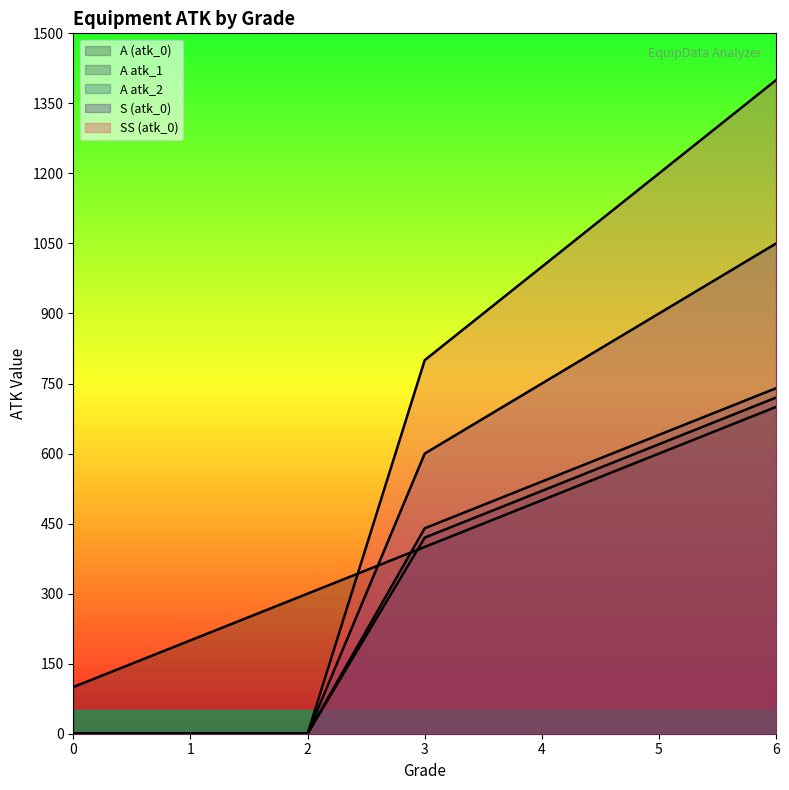

Reading right to left, extract all data points from this chart.

A (atk_0): 700	600	500	400	300	200	100
A atk_1: 720	620	520	420	0	0	0
A atk_2: 740	640	540	440	0	0	0
S (atk_0): 1050	900	750	600	0	0	0
SS (atk_0): 1400	1200	1000	800	0	0	0